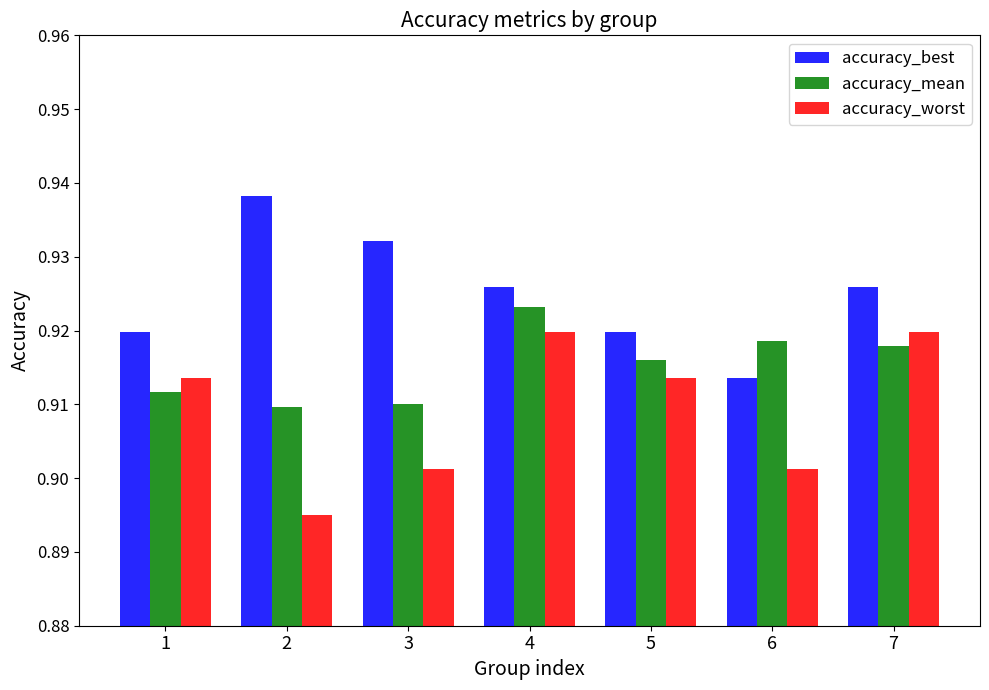

List the series in order of their overall mean, highest first.

accuracy_best, accuracy_mean, accuracy_worst